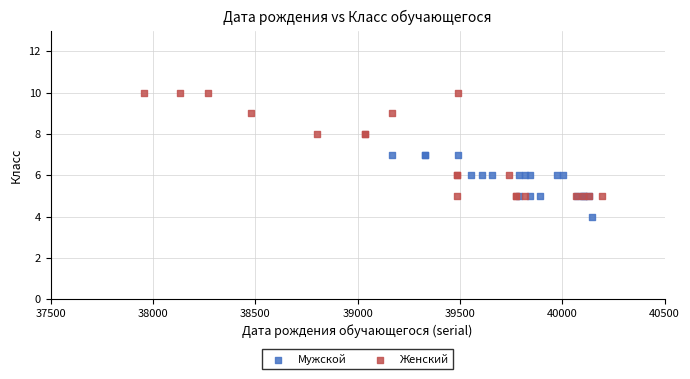

Which series has the largest Y range (max minus min)?

Женский